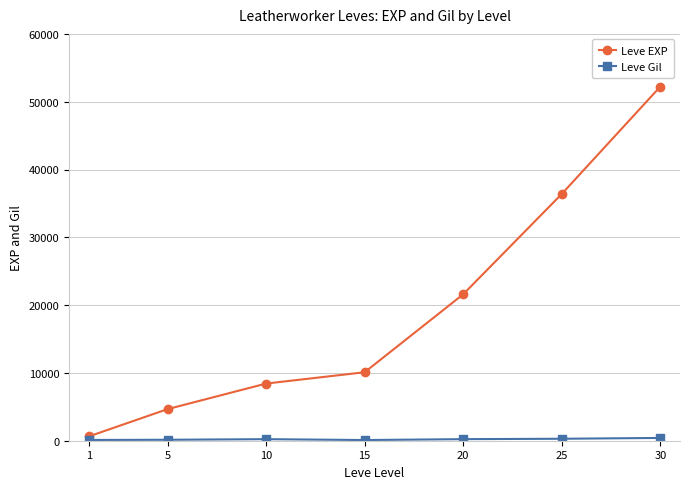

What is the lowest value of the Leve EXP series?

630